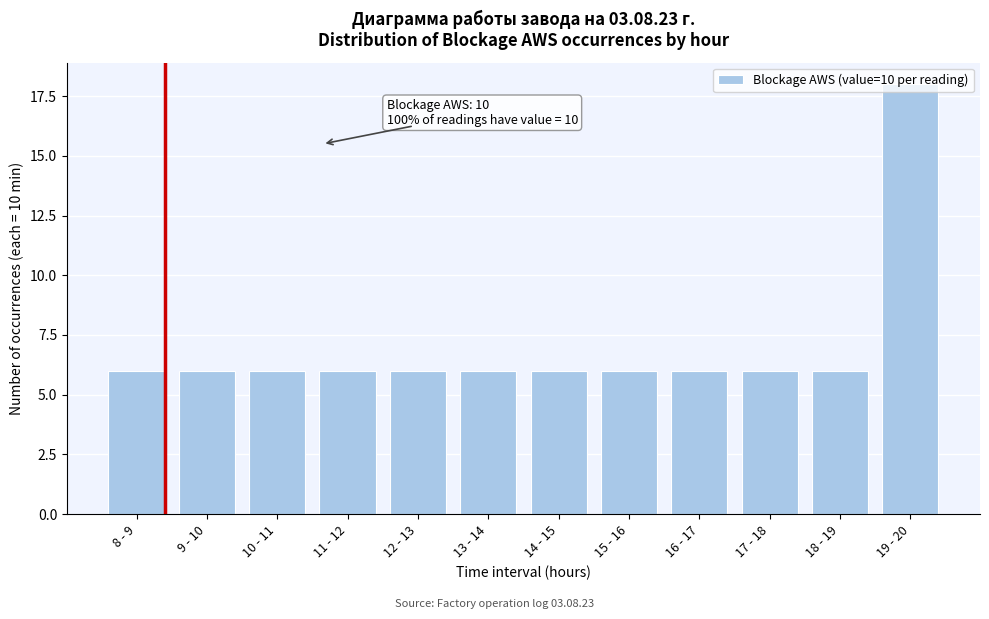

What is the smallest value displayed?

6